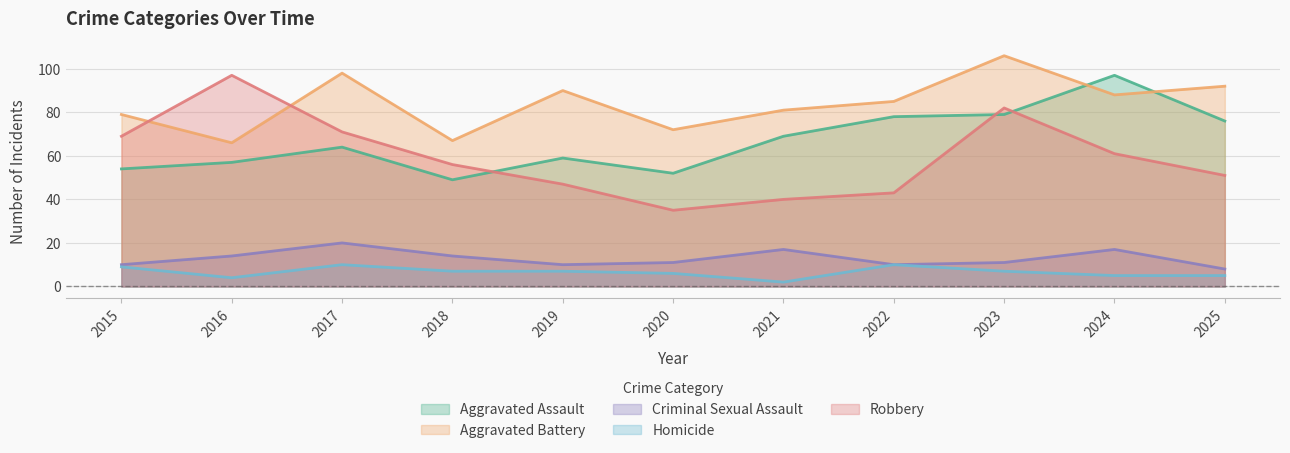

Which series has the largest total across all categories?

Aggravated Battery